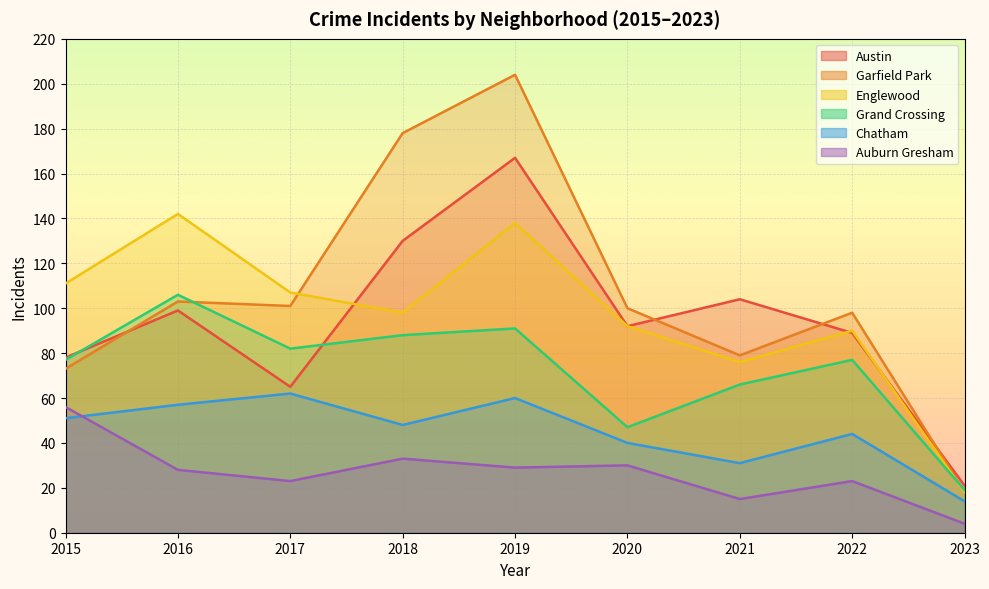

What is the sum of all Austin values?

845